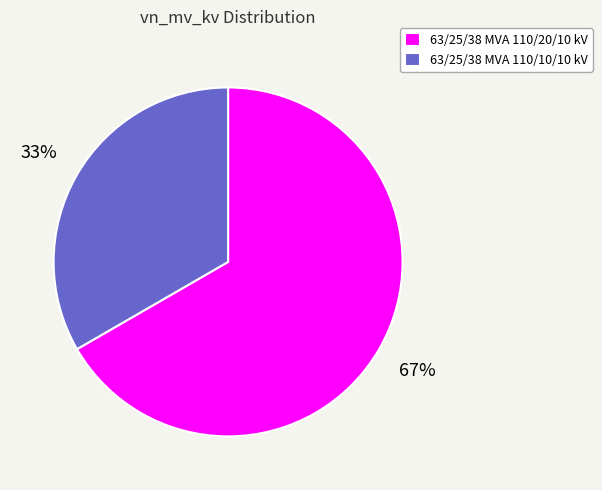

To the nearest percent, what is the average slice percentage?

50%